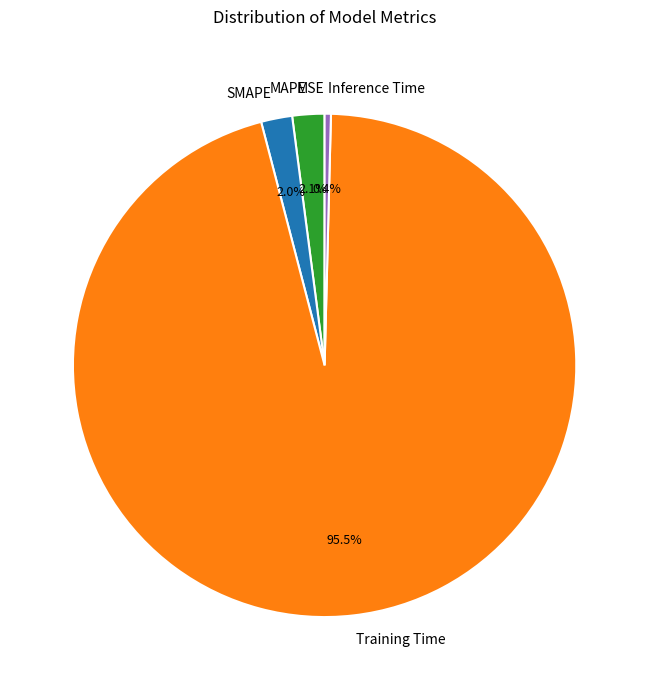

Is there a majority slice in this chart?

Yes